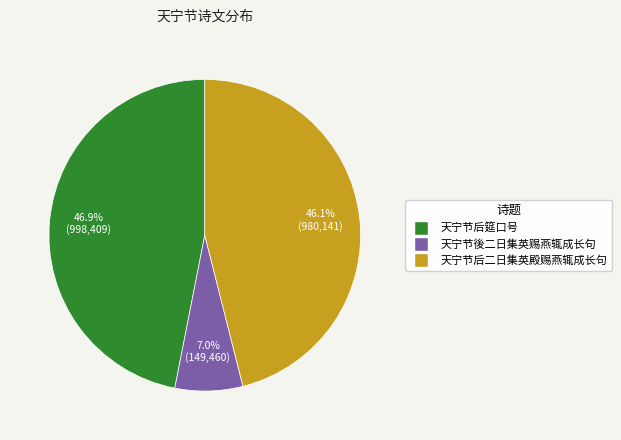

Rank the categories by value from highest to lowest.

天宁节后筵口号, 天宁节后二日集英殿赐燕辄成长句, 天宁节後二日集英赐燕辄成长句